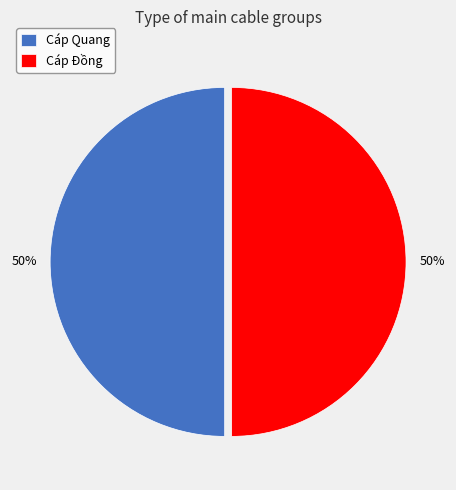

What percentage is the Cáp Quang slice, to the nearest percent?

50%